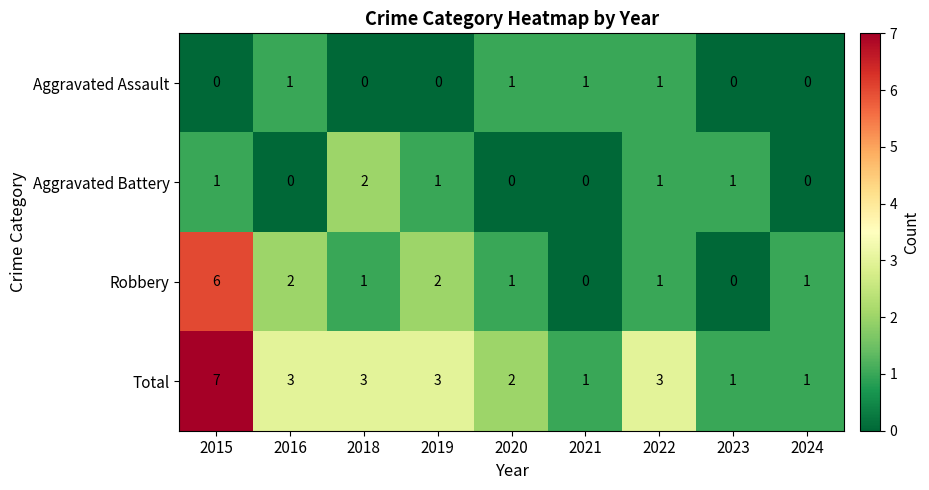

At which category is the sum across all series the highest?

2015